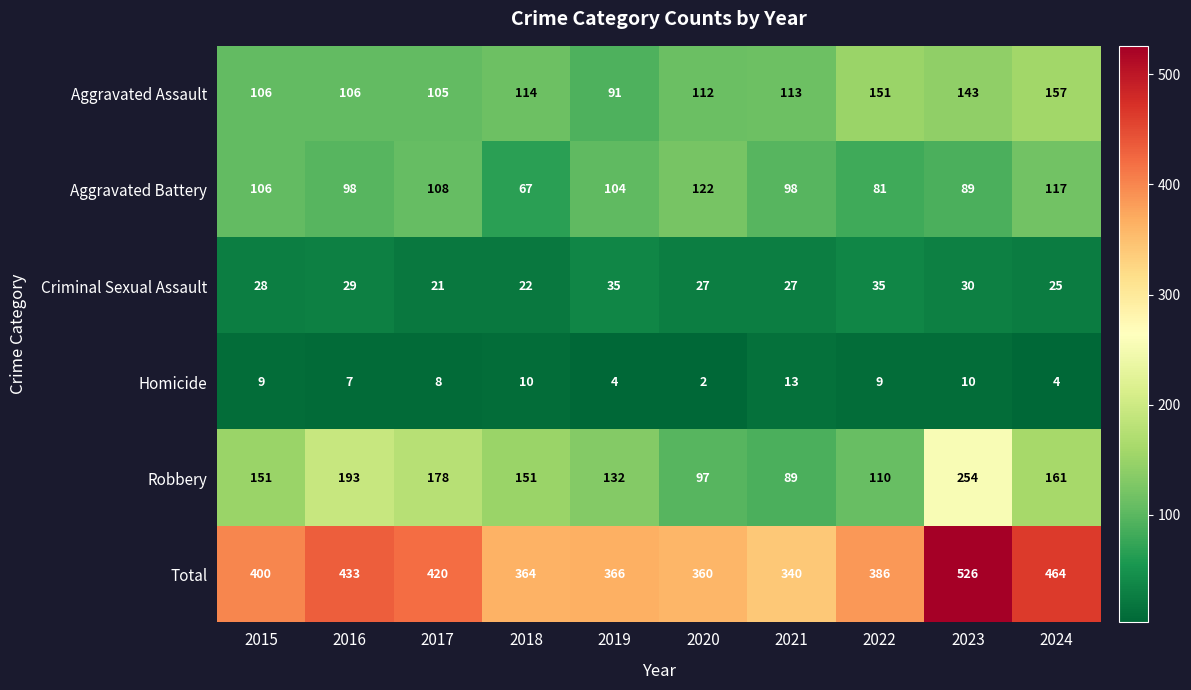

What is the maximum value shown in the chart?

526